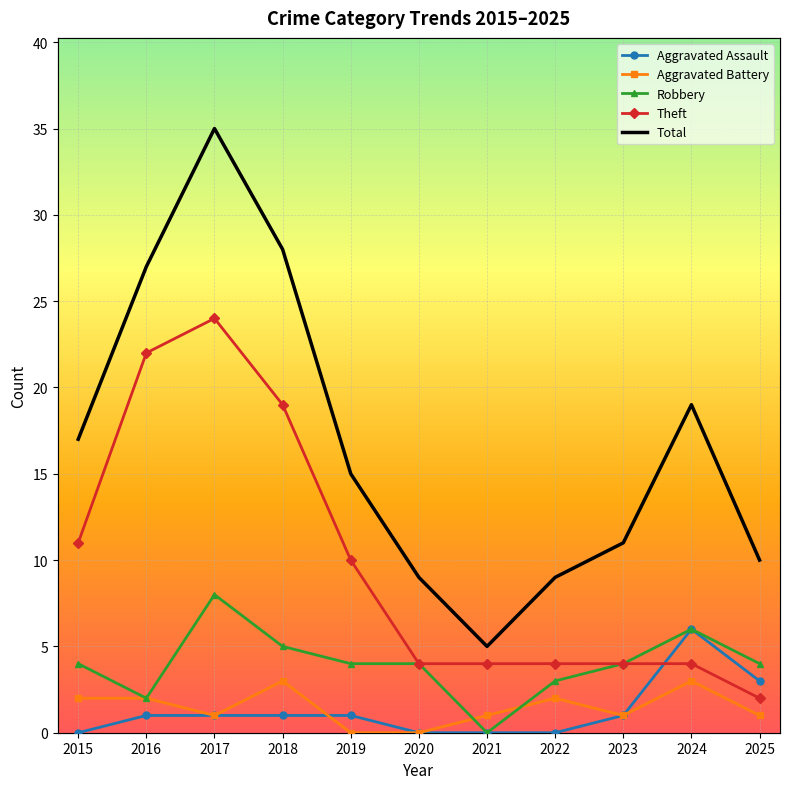

How many interior local peaks does the Total series have?

2